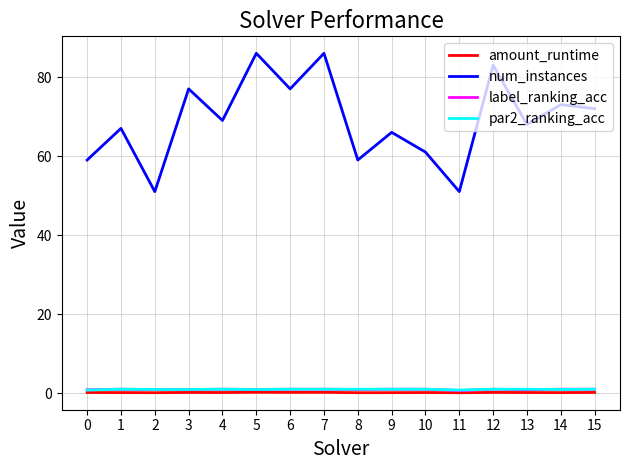

What is the difference between the maximum and minimum values in the label_ranking_acc series?

0.3